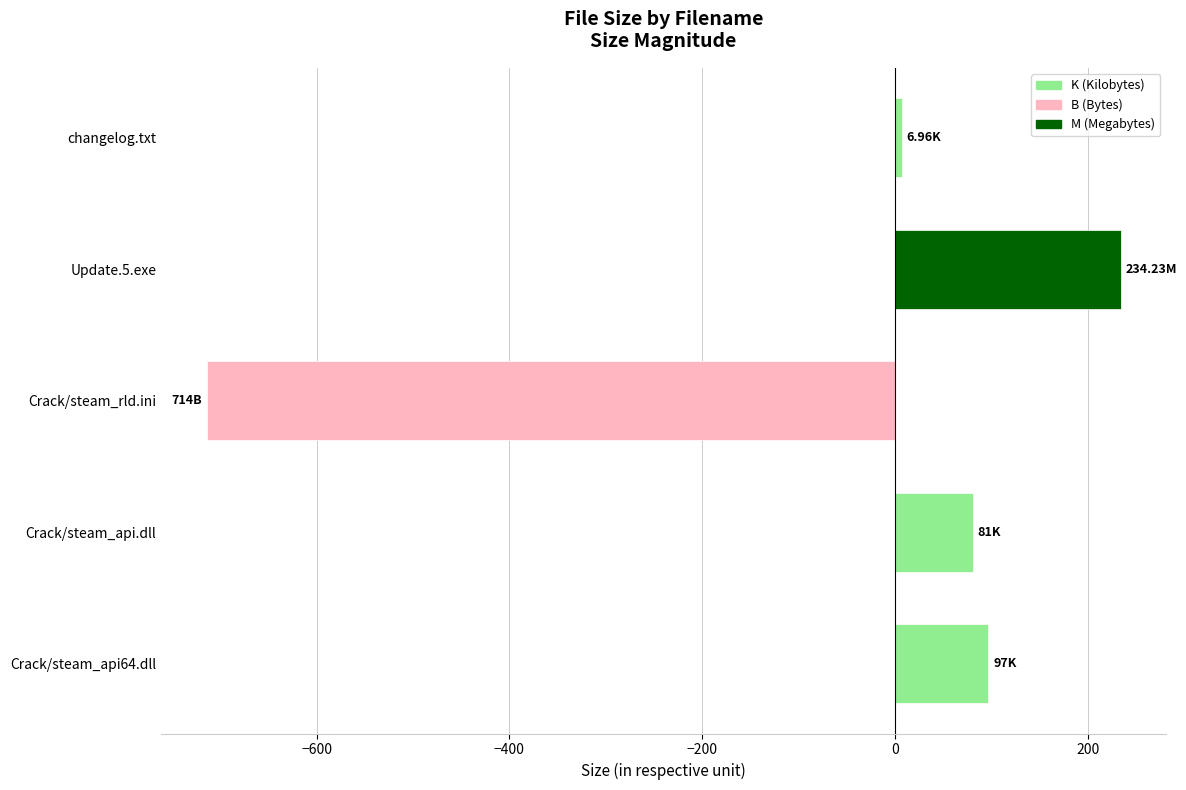

How many distinct data groups are displayed?

1